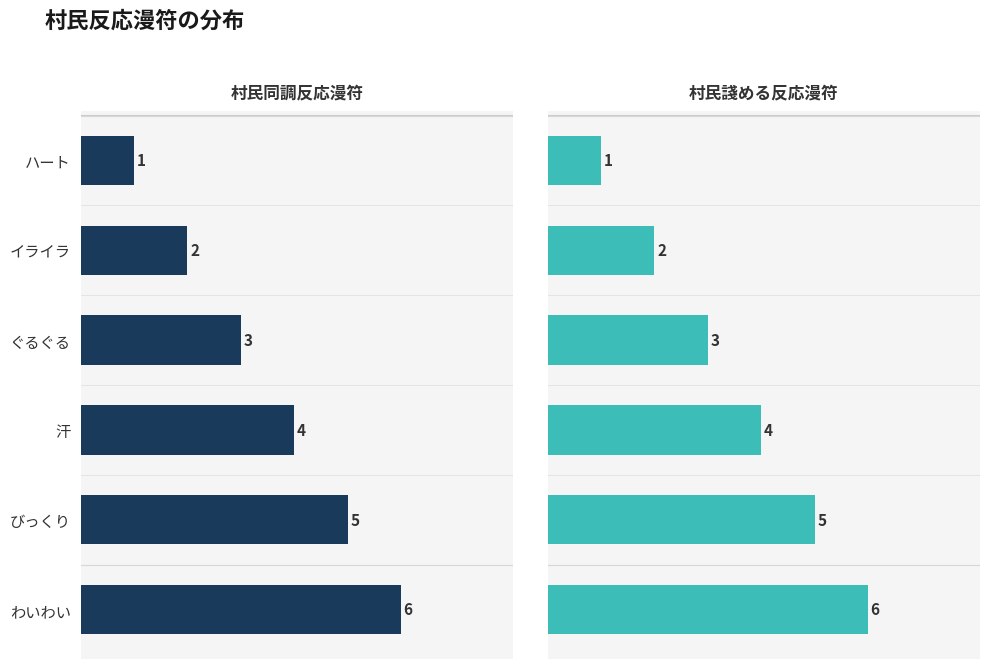

Between イライラ and びっくり, which is larger?

びっくり